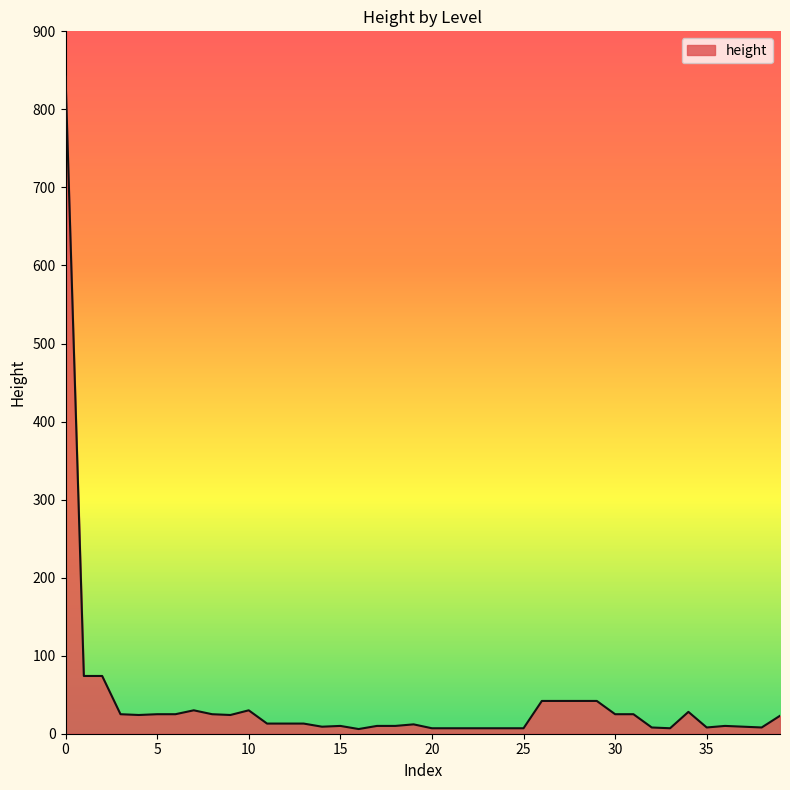

What is the maximum value shown in the chart?

842